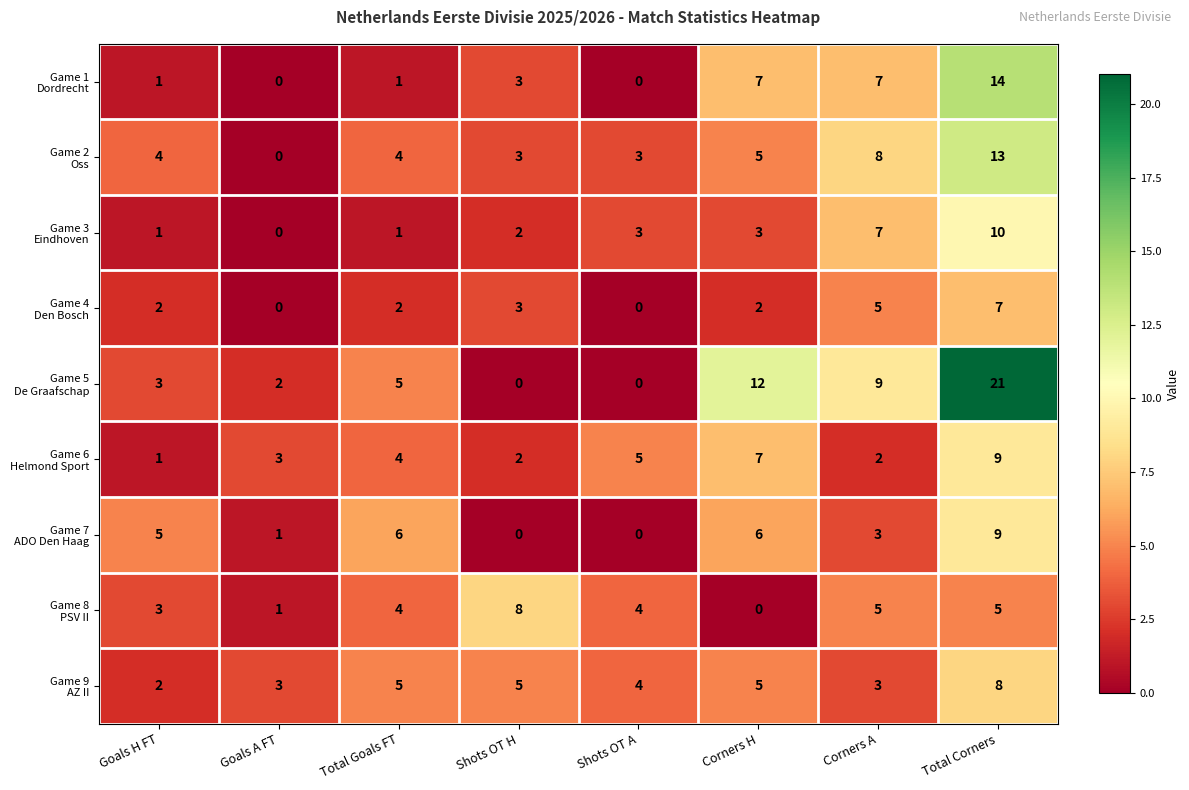

At which category is the sum across all series the highest?

Total Corners